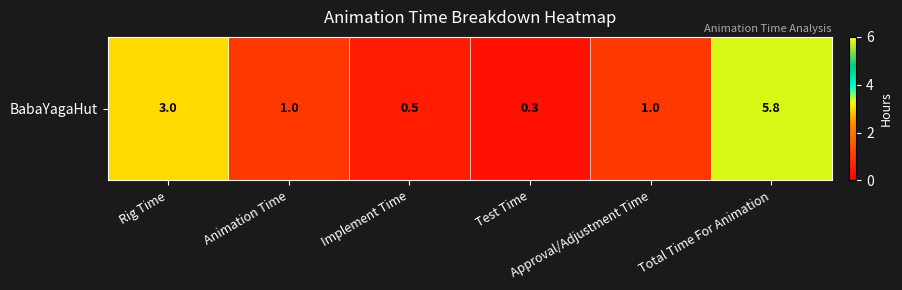

The chart shows a value of 0.5 at Implement Time. True or false?

True